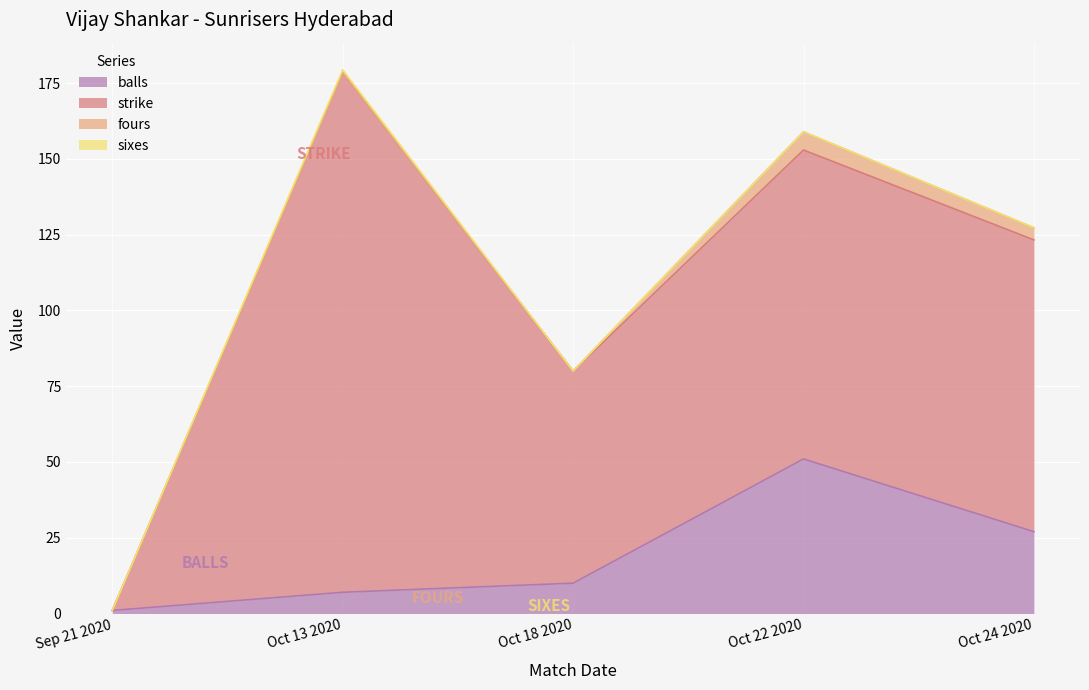

How many data points does each series have?

5